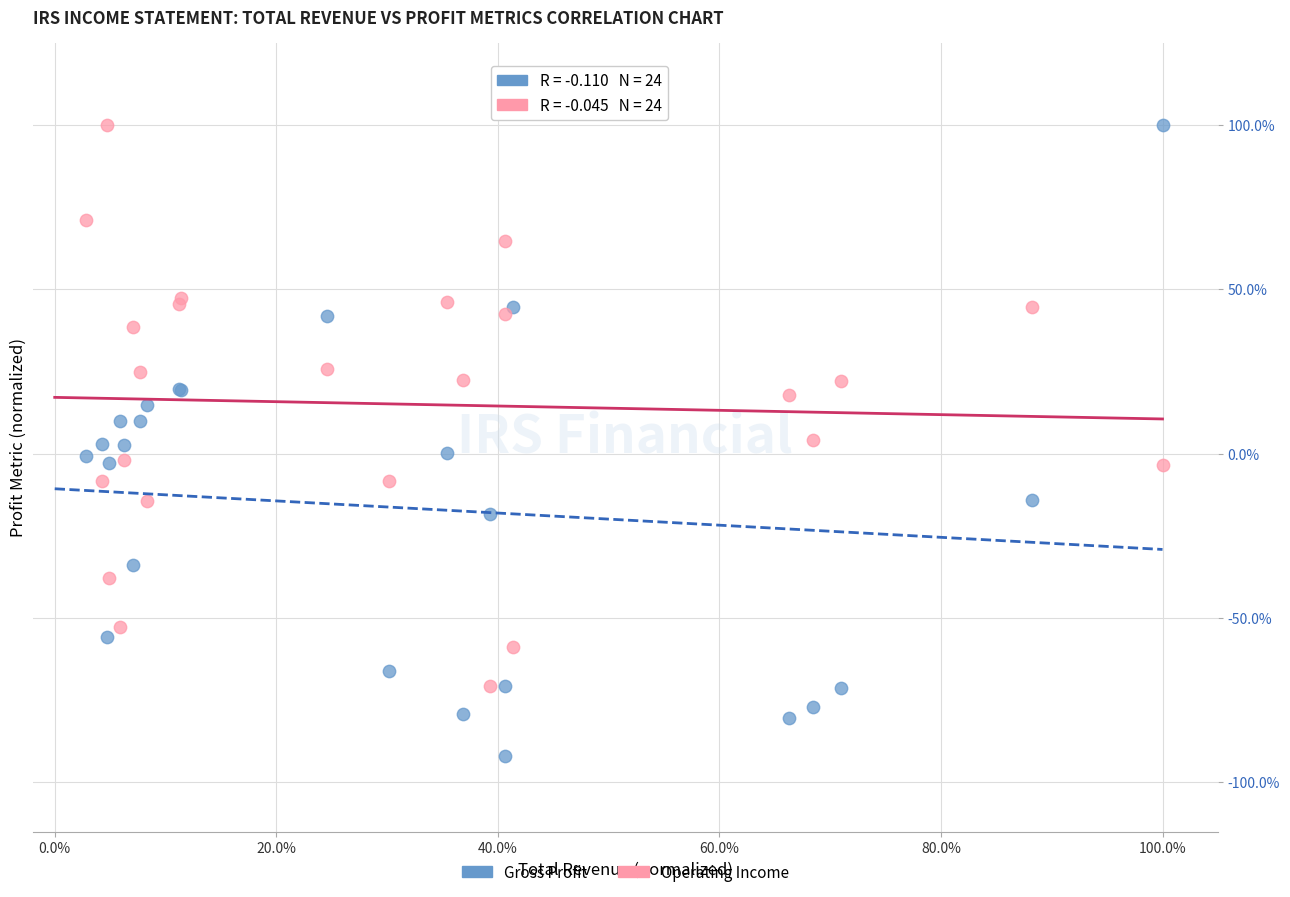

Which series has the widest spread of Y values?

Gross Profit